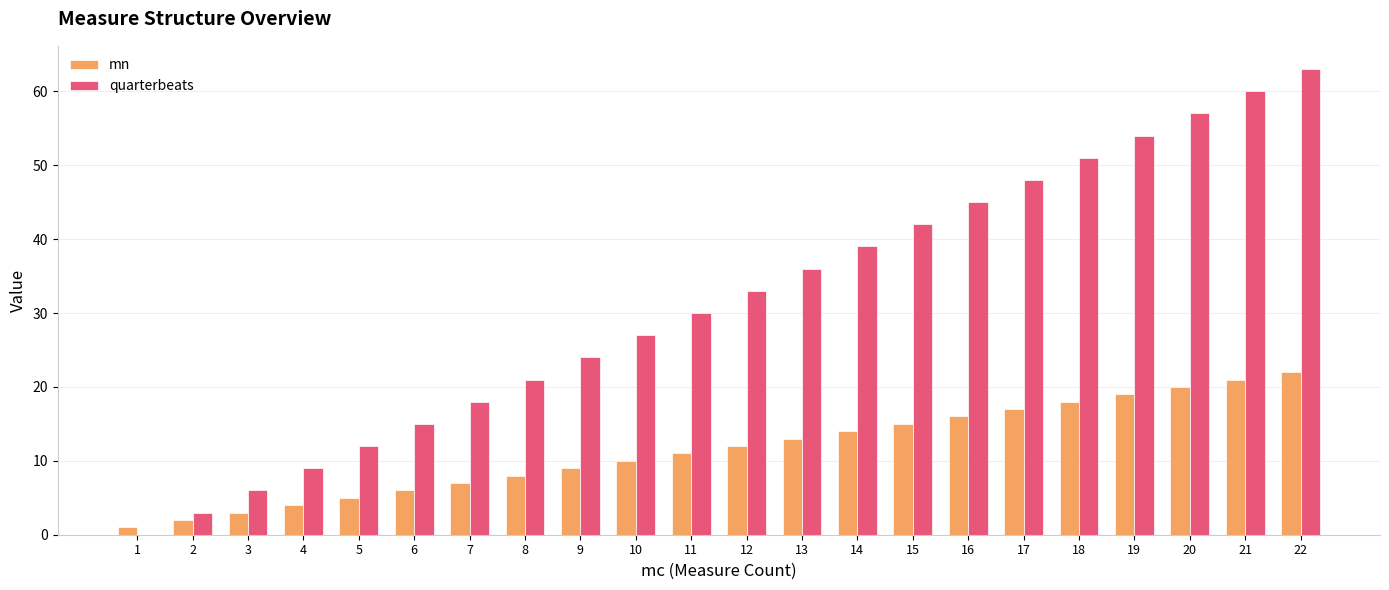

What is the sum of the quarterbeats values at 20 and 2?

60